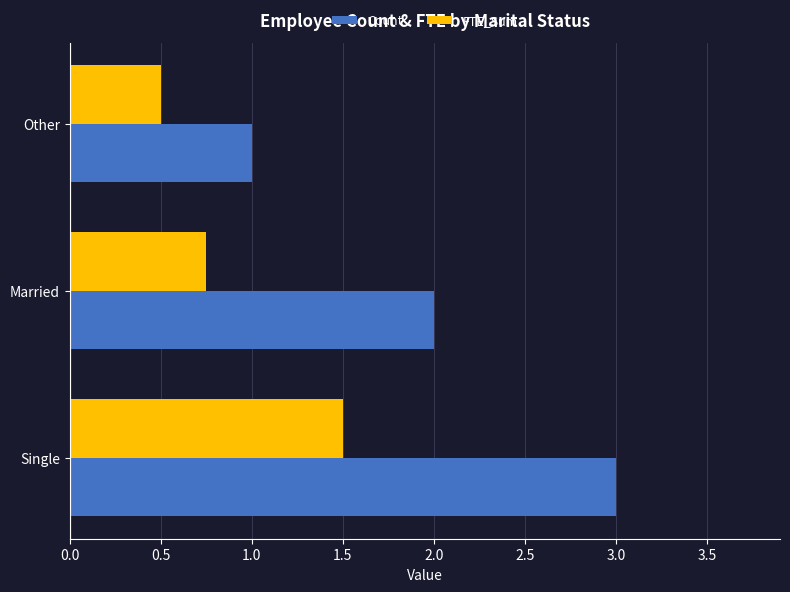

Which series changed the most between Single and Married?

Count